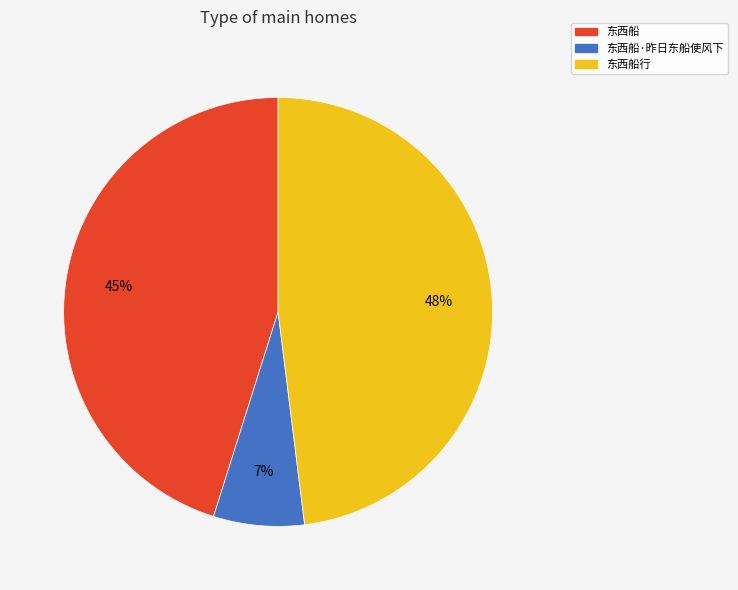

Does any single category account for the majority?

No